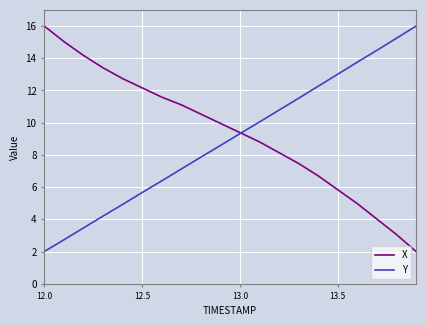

What is the greatest value displayed?

16.0